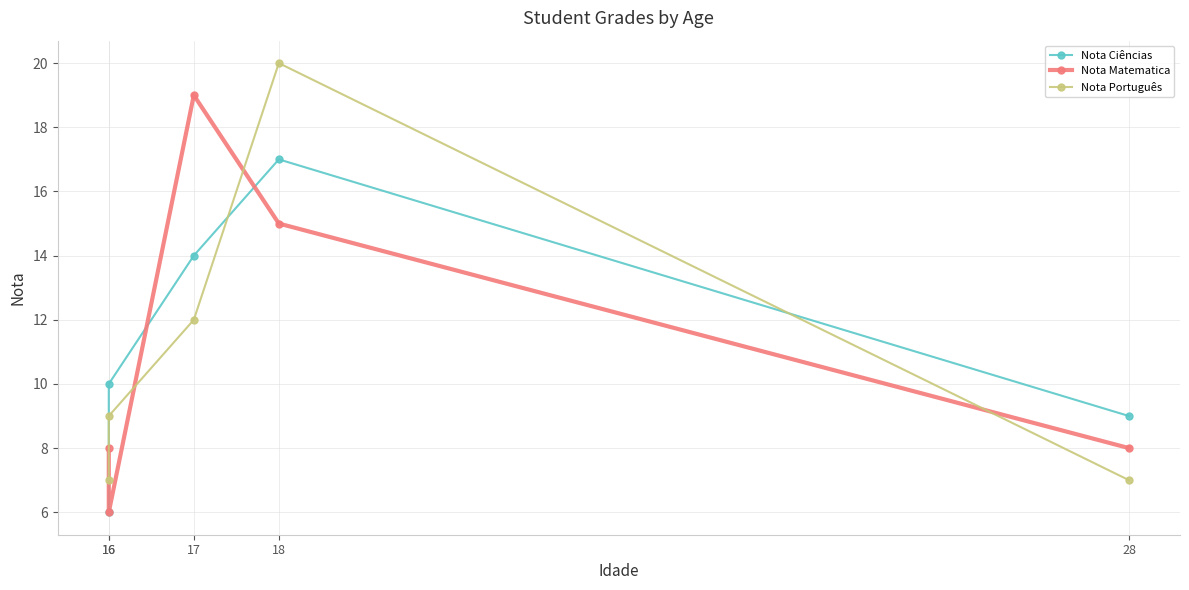

Which series has the largest total across all categories?

Nota Ciências